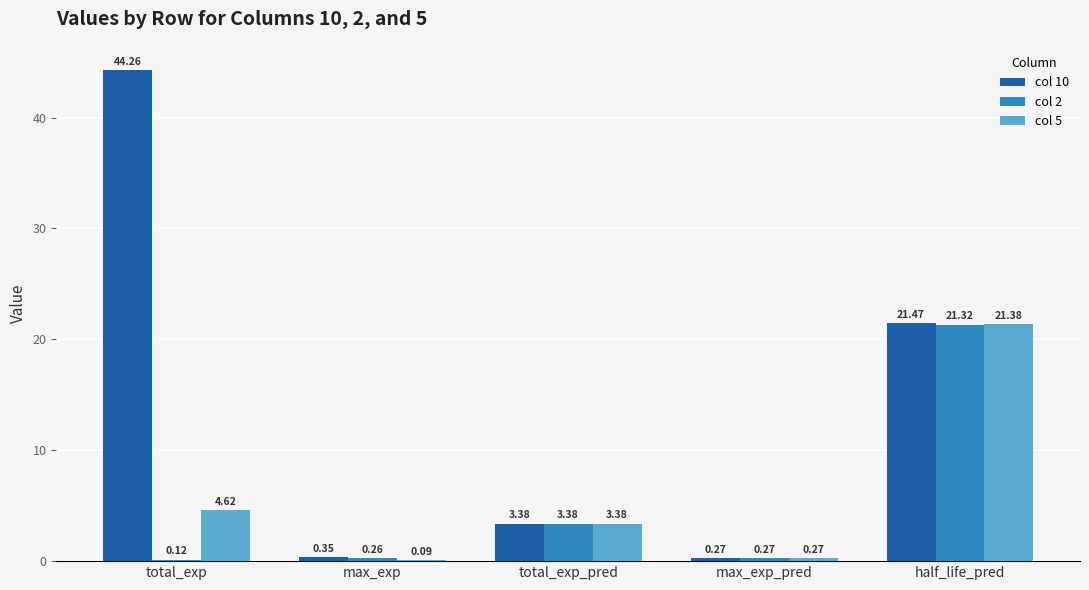

What is the difference between the col 5 values at total_exp and max_exp_pred?

4.3